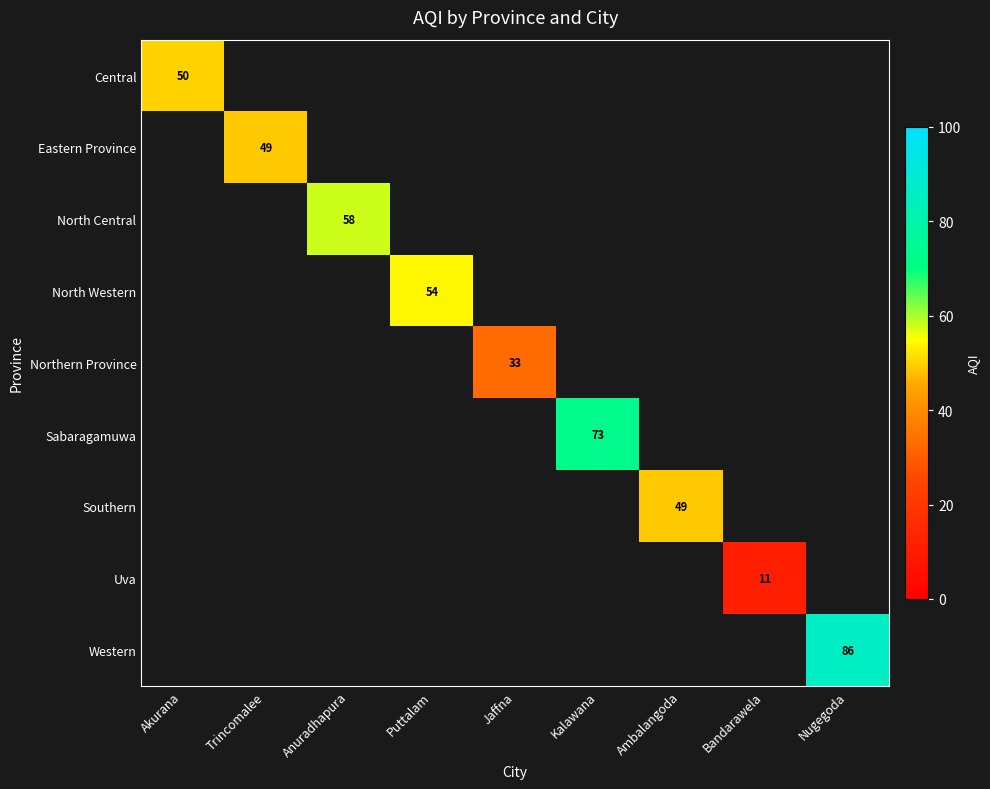

True or false: Western has a value of 86 at Nugegoda.

True